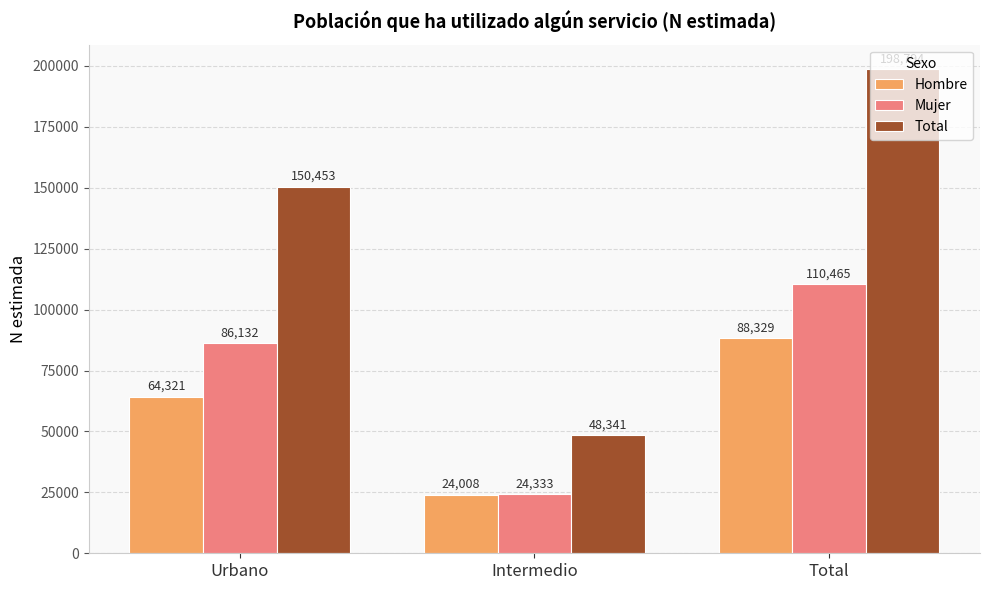

At Urbano, list the series in order from largest to smallest.

Total, Mujer, Hombre